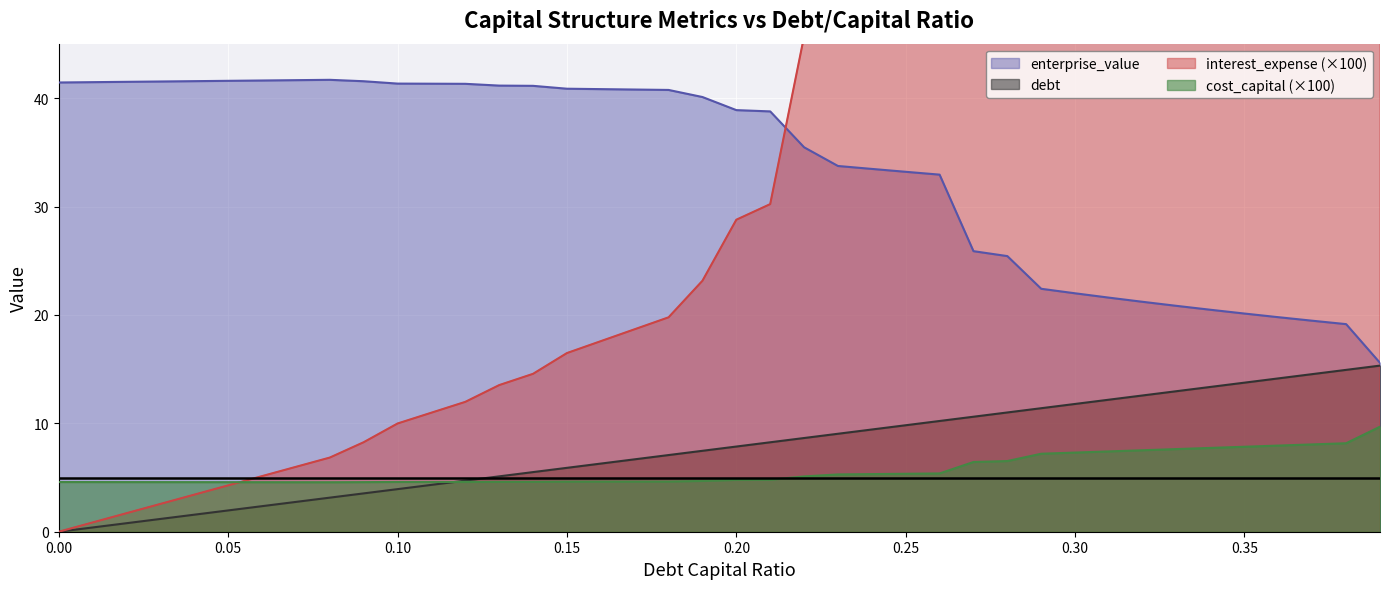

What is the label of the 17th point from the left?

0.16